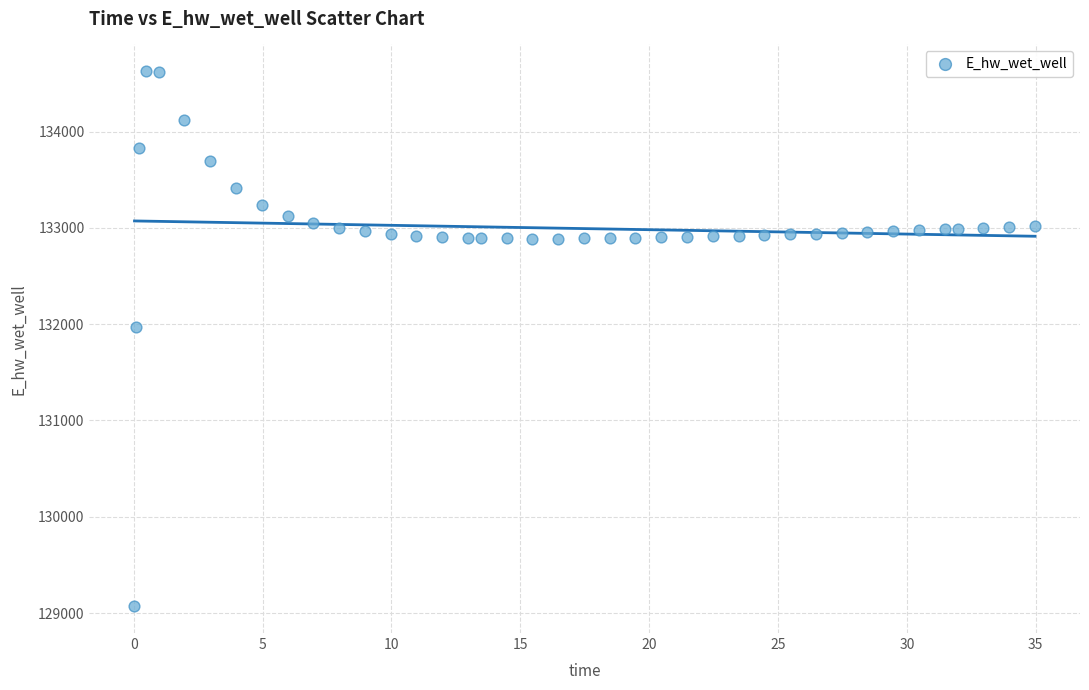

What is the range of X values (max minus min)?

34.9